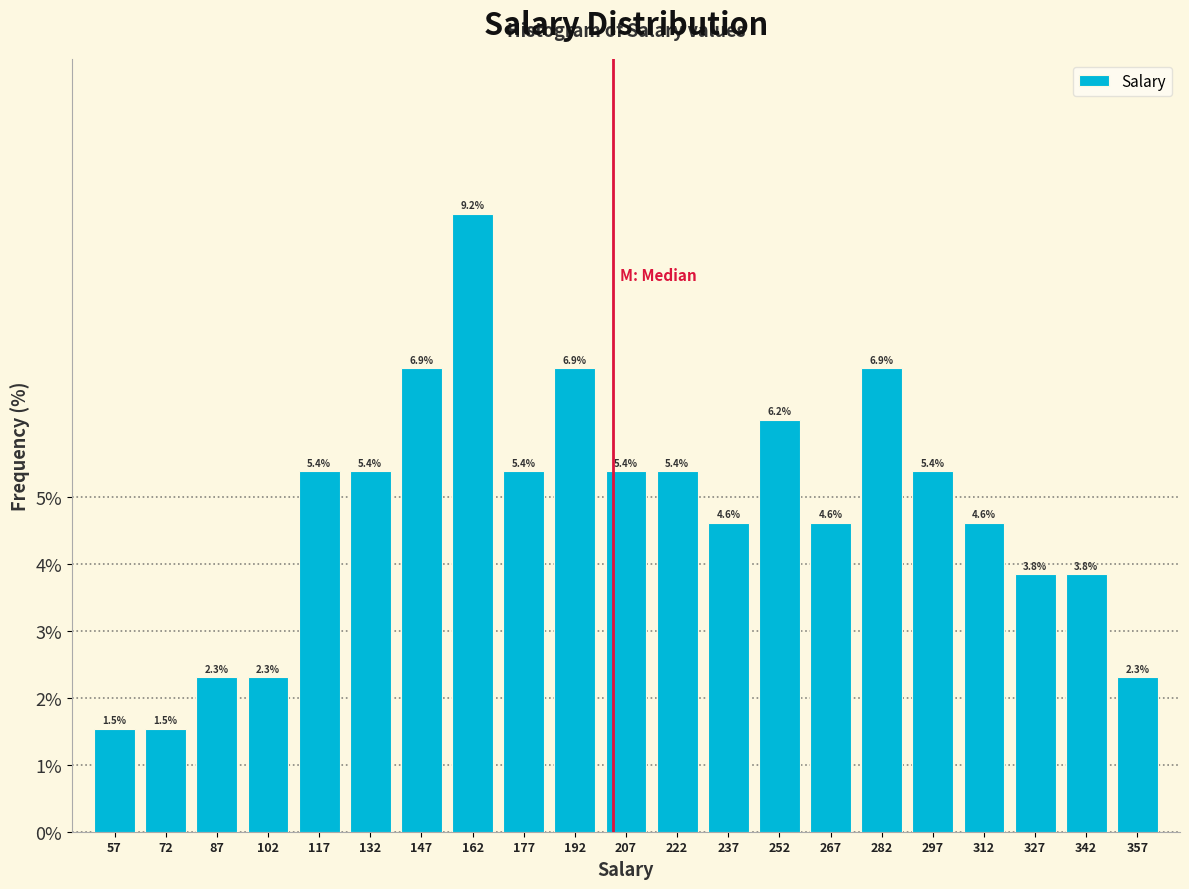

Over which range of the x-axis is the bar tallest?

155 to 170